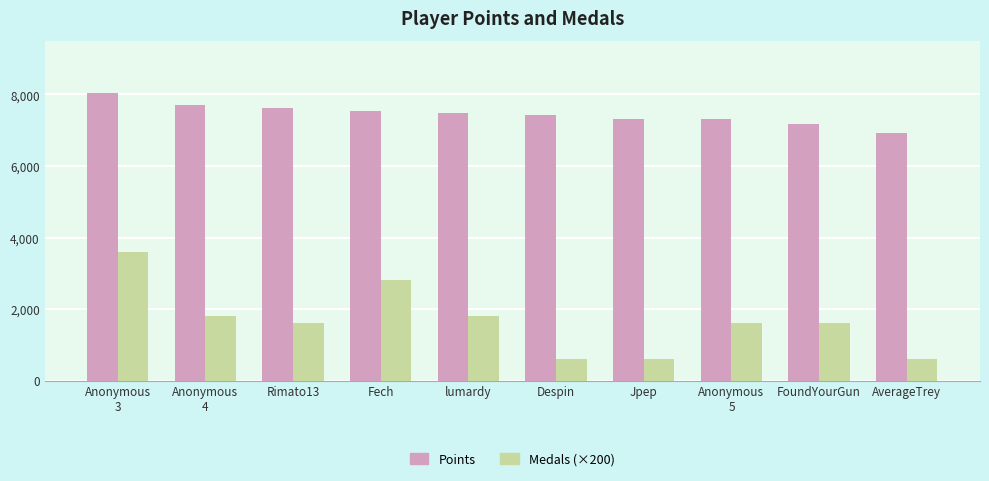

What is the difference between the second highest and minimum values in the Medals (×200) series?

2200